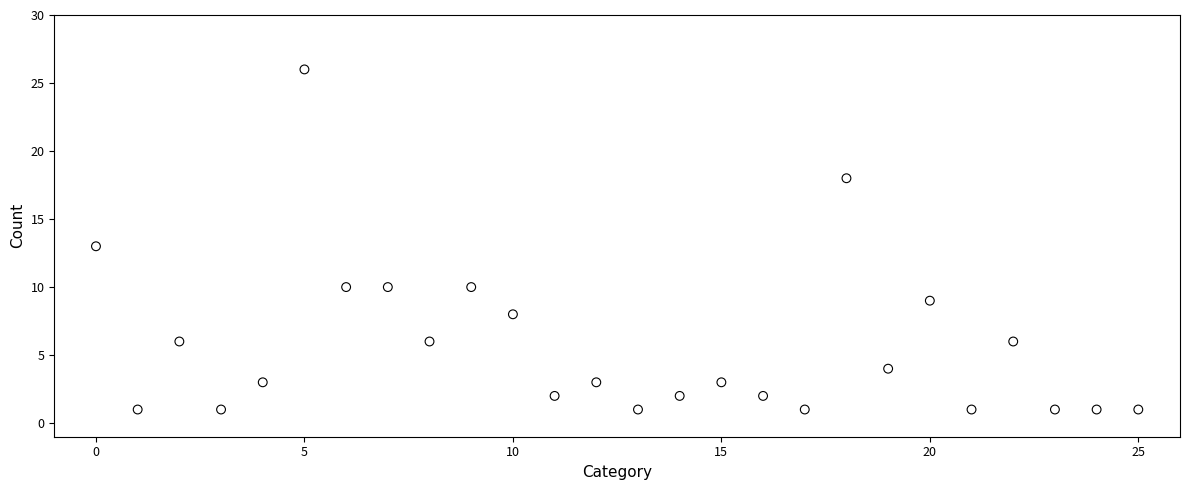

What is the range of Y values (max minus min)?

25